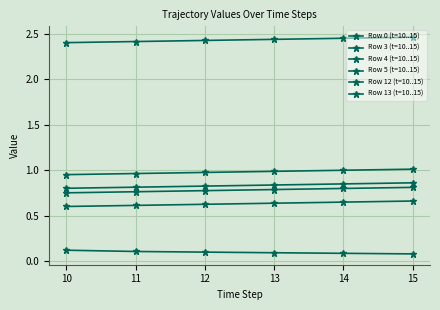

True or false: Row 3 (t=10..15) and Row 12 (t=10..15) cross at least once.

False